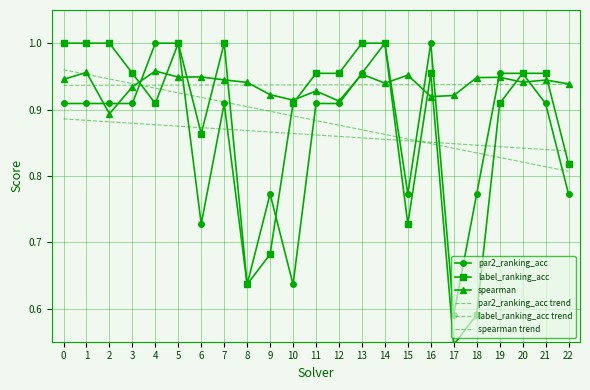

Which label corresponds to the largest value in the chart?

4